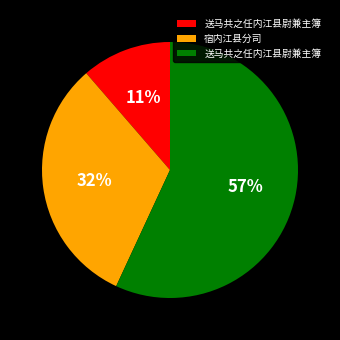

To the nearest percent, what is the average slice percentage?

33%